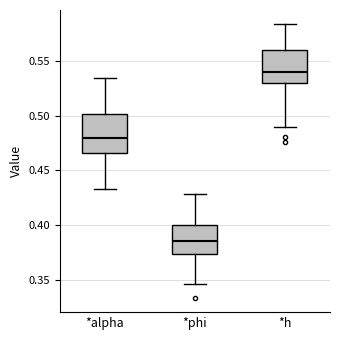

Where does the median line of the box for *phi sit on the y-axis? The values are not printed on the chart, so give them approximately, as read against the axis.

0.385